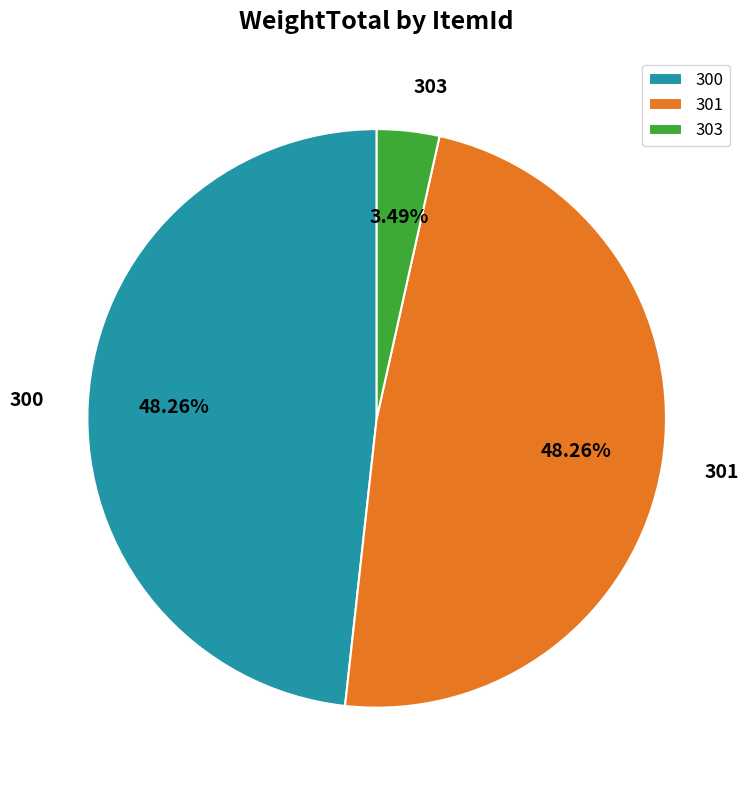

To the nearest percent, what is the difference between the 301 and 303 slice percentages?

45%